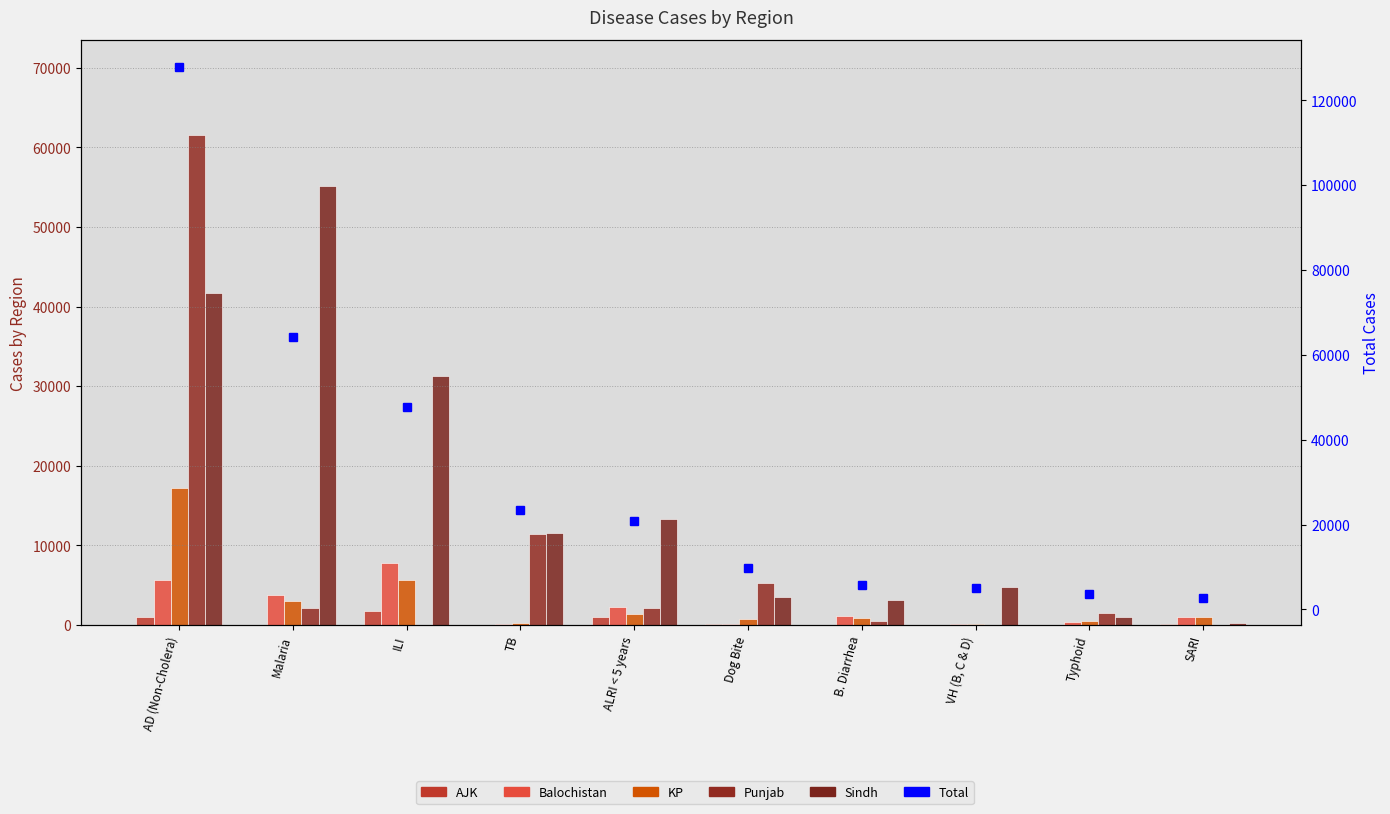

At which label does Balochistan first exceed 1154?

AD (Non-Cholera)